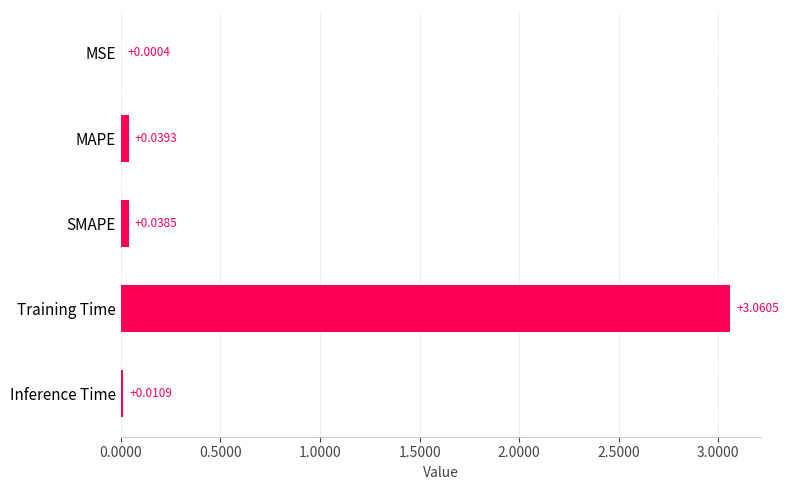

At which category does the chart reach its peak across all series?

Training Time